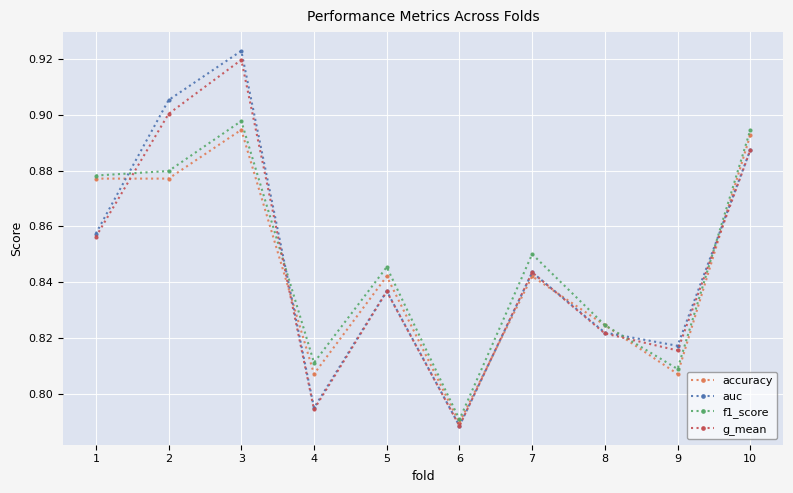

How many series are shown in this chart?

4